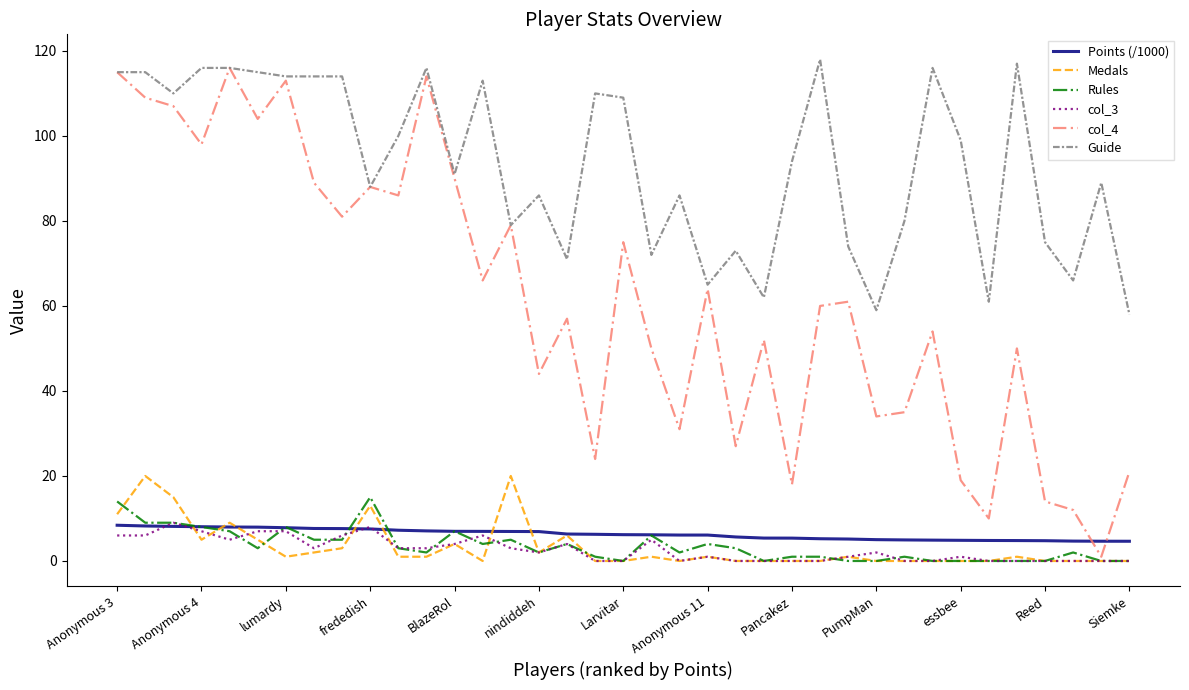

Which series has the widest spread of values?

col_4